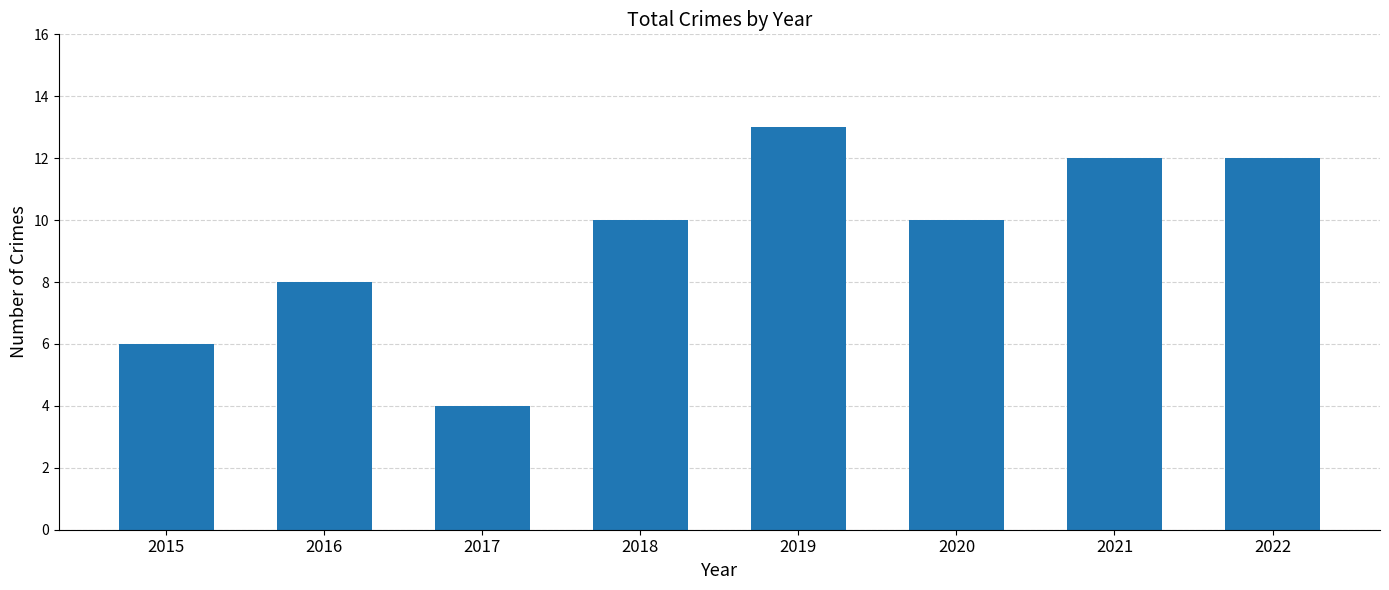

How many bars are there in total?

8